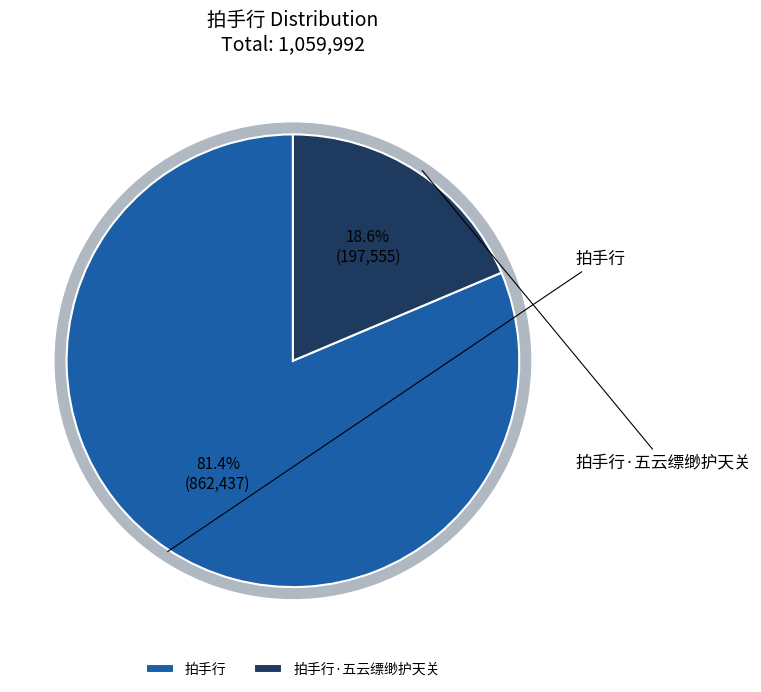

What is the largest slice in the pie chart?

拍手行